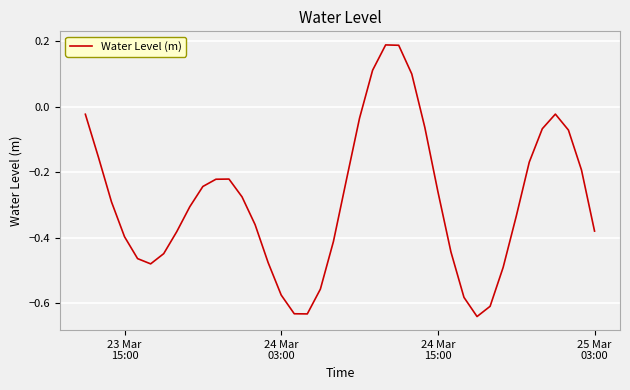

What is the difference between the maximum and minimum values?

0.8